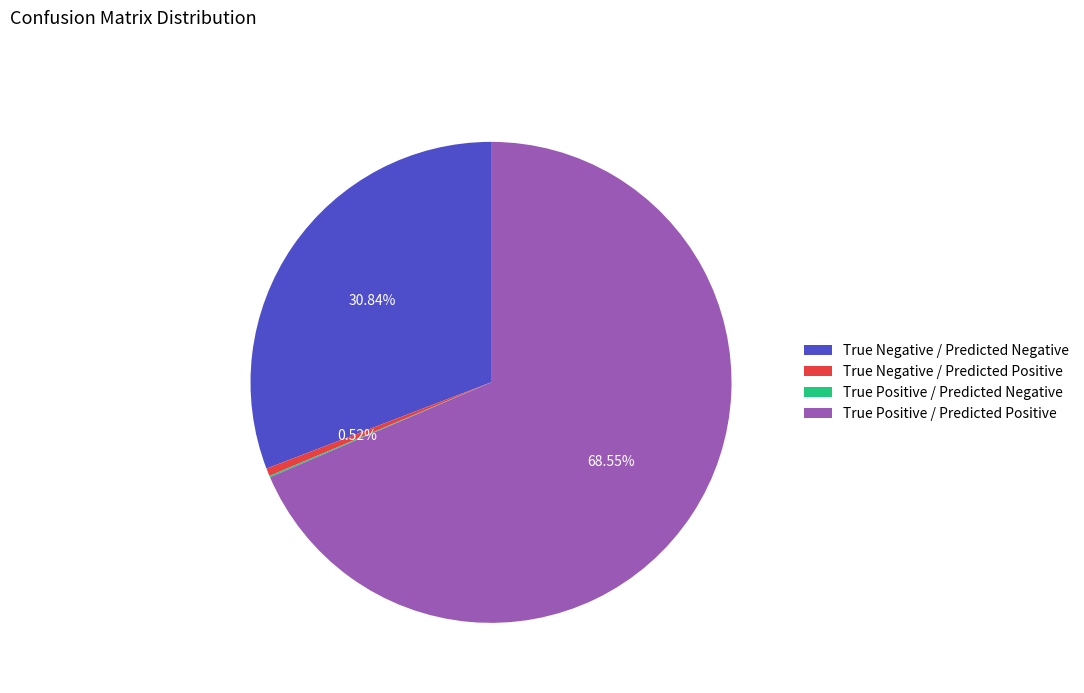

What is the largest slice in the pie chart?

True Positive / Predicted Positive